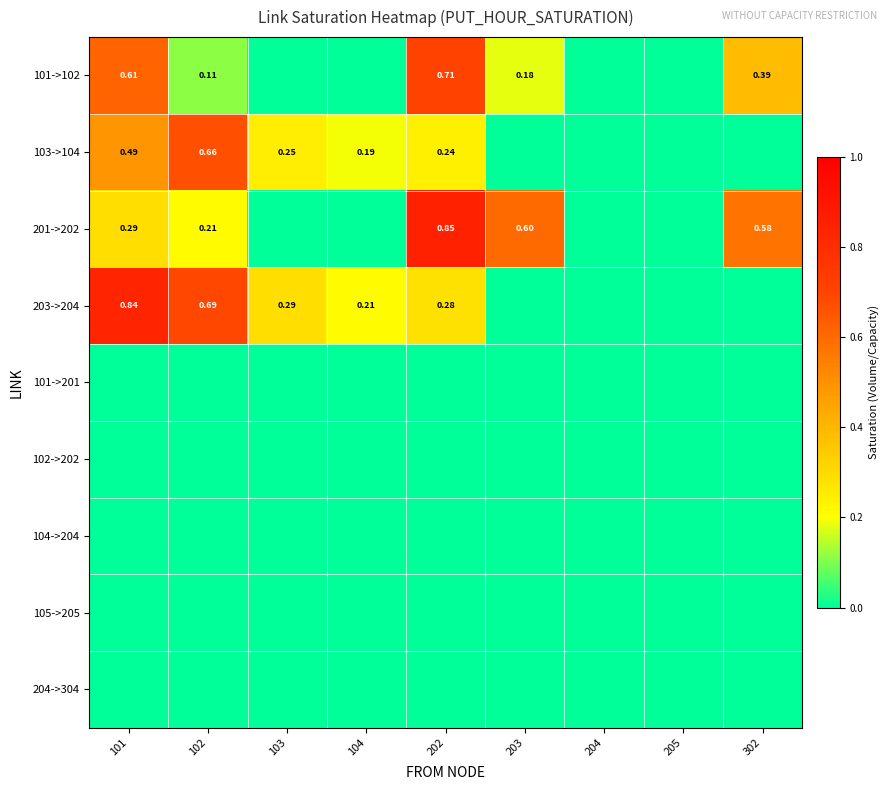

At how many categories does at least one series exceed 0?

7